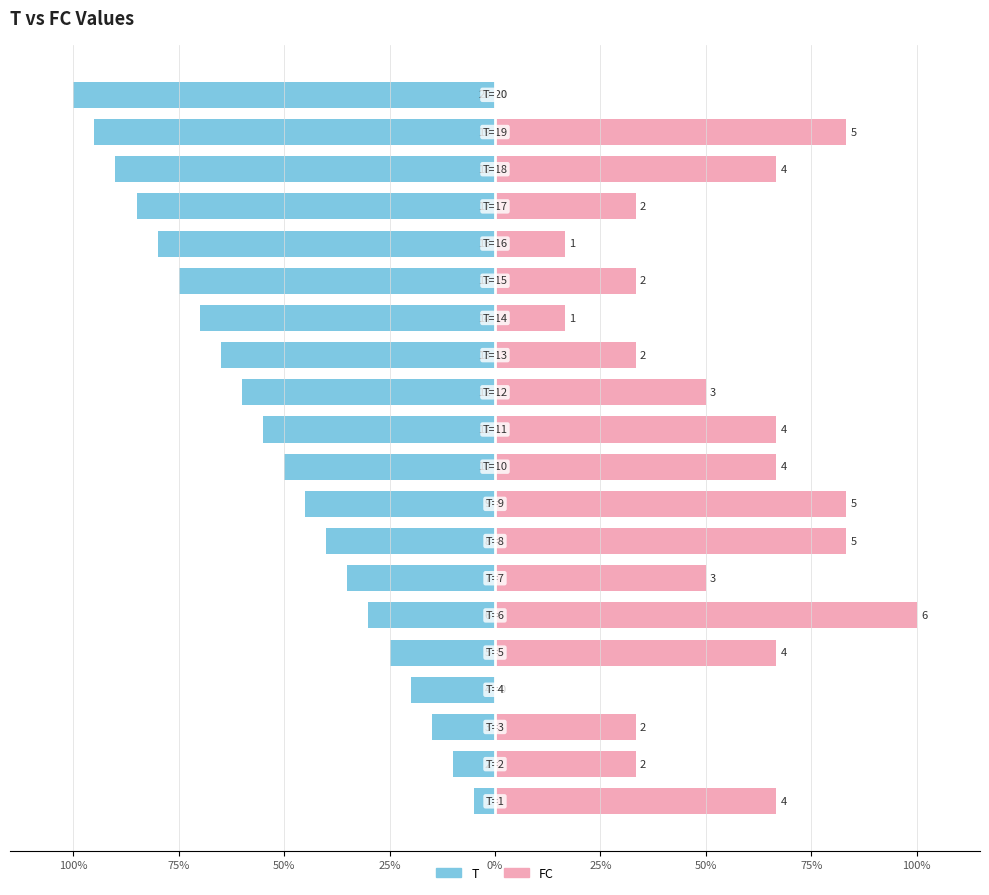

At how many categories does at least one series exceed -16?

20